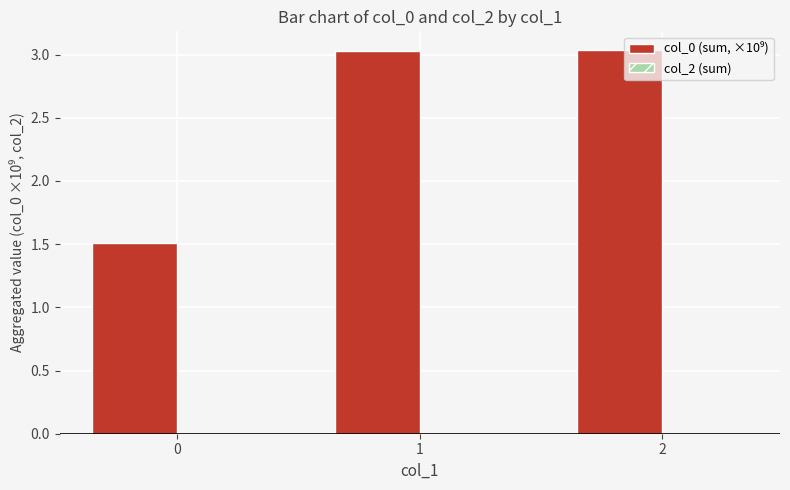

Approximately how many times larger is the value at 0 compared to 2?

0.5